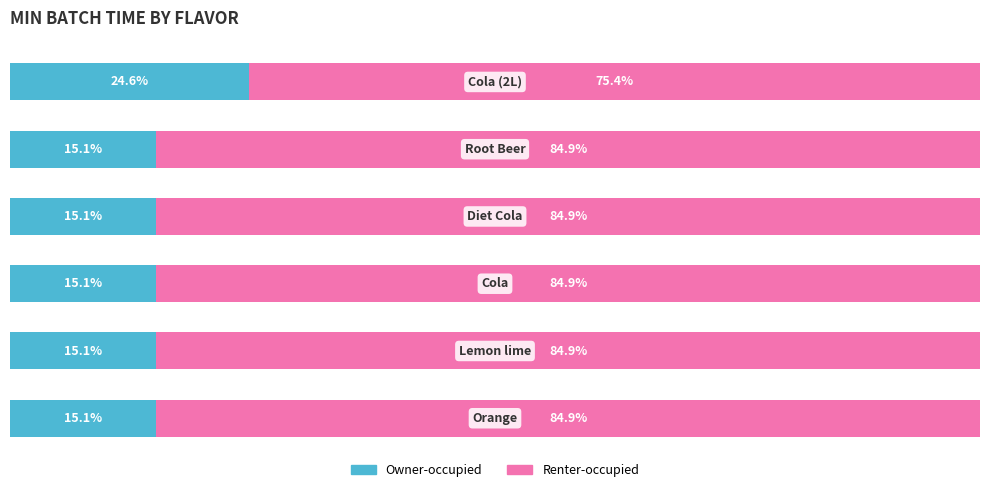

What is the value of the Renter-occupied bar at the 4th from the left?

84.9